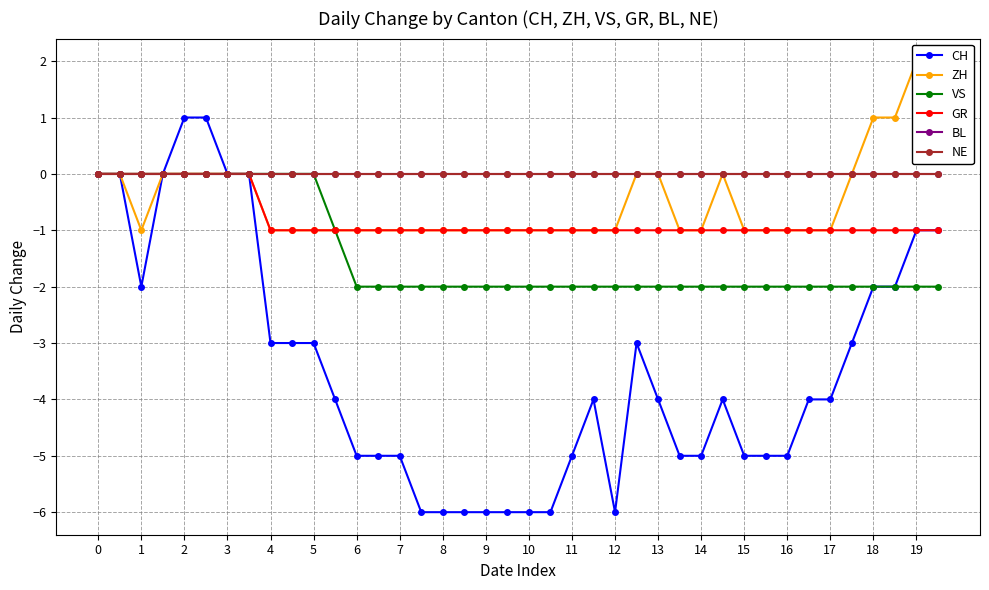

The NE series shows 0 at 16. True or false?

True